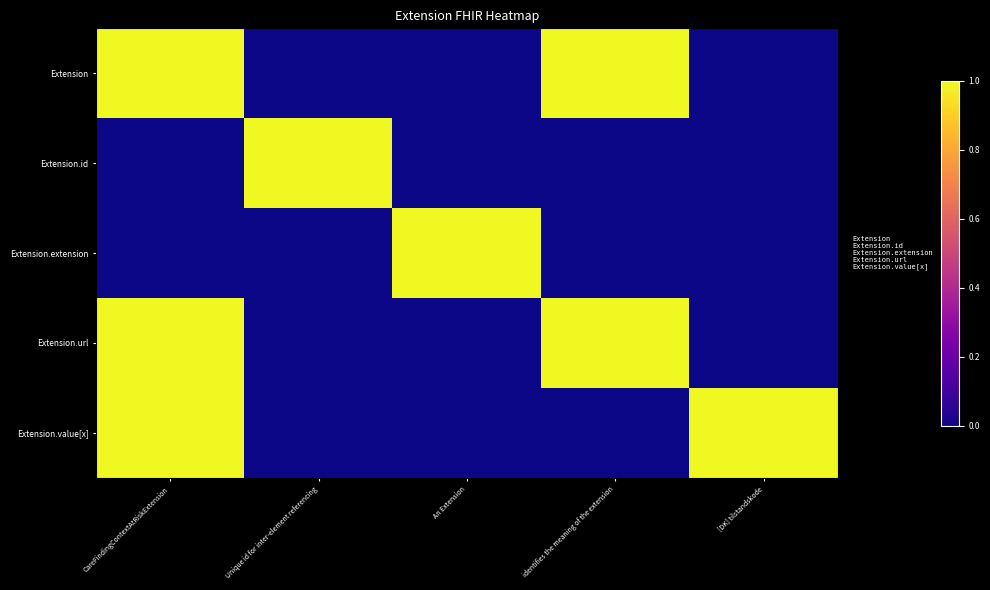

Reading right to left, what are all the values shown in this chart?

Extension: [DK] tilstandskode=0	identifies the meaning of the extension=1	An Extension=0	Unique id for inter-element referencing=0	CareFindingContextAtRiskExtension=1
Extension.id: [DK] tilstandskode=0	identifies the meaning of the extension=0	An Extension=0	Unique id for inter-element referencing=1	CareFindingContextAtRiskExtension=0
Extension.extension: [DK] tilstandskode=0	identifies the meaning of the extension=0	An Extension=1	Unique id for inter-element referencing=0	CareFindingContextAtRiskExtension=0
Extension.url: [DK] tilstandskode=0	identifies the meaning of the extension=1	An Extension=0	Unique id for inter-element referencing=0	CareFindingContextAtRiskExtension=1
Extension.value[x]: [DK] tilstandskode=1	identifies the meaning of the extension=0	An Extension=0	Unique id for inter-element referencing=0	CareFindingContextAtRiskExtension=1